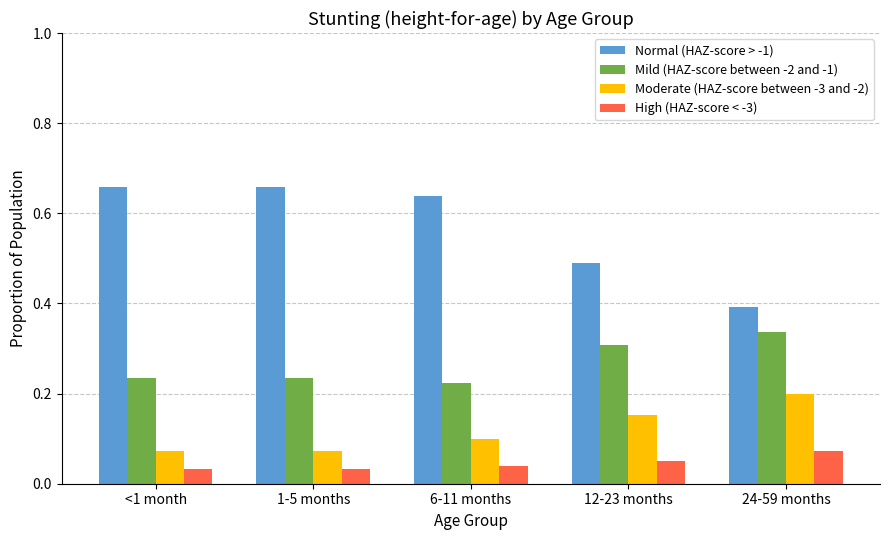

What is the total value across all series at 1-5 months?

1.0